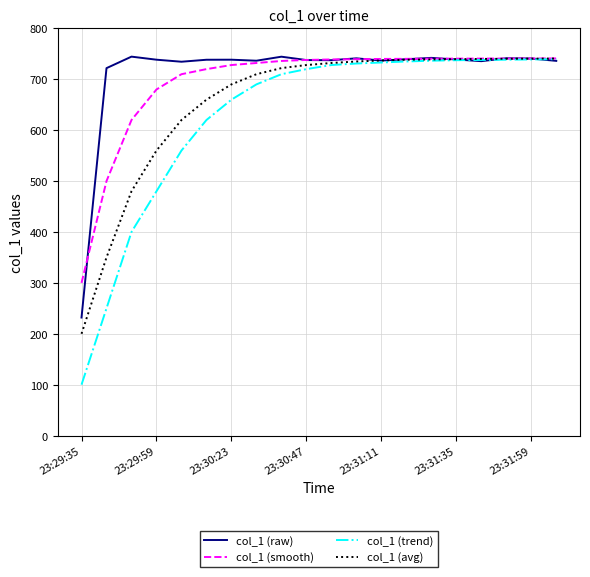

Rank the series by their average value, from lowest to highest.

col_1 (trend), col_1 (avg), col_1 (smooth), col_1 (raw)